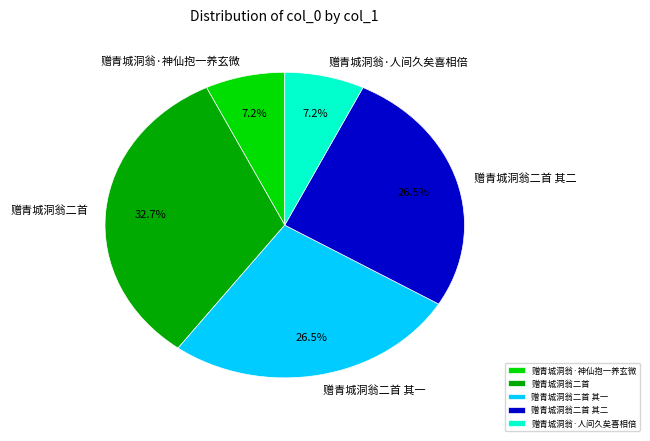

Approximately how many times larger is the value at 赠青城洞翁二首 compared to 赠青城洞翁二首 其一?

1.2